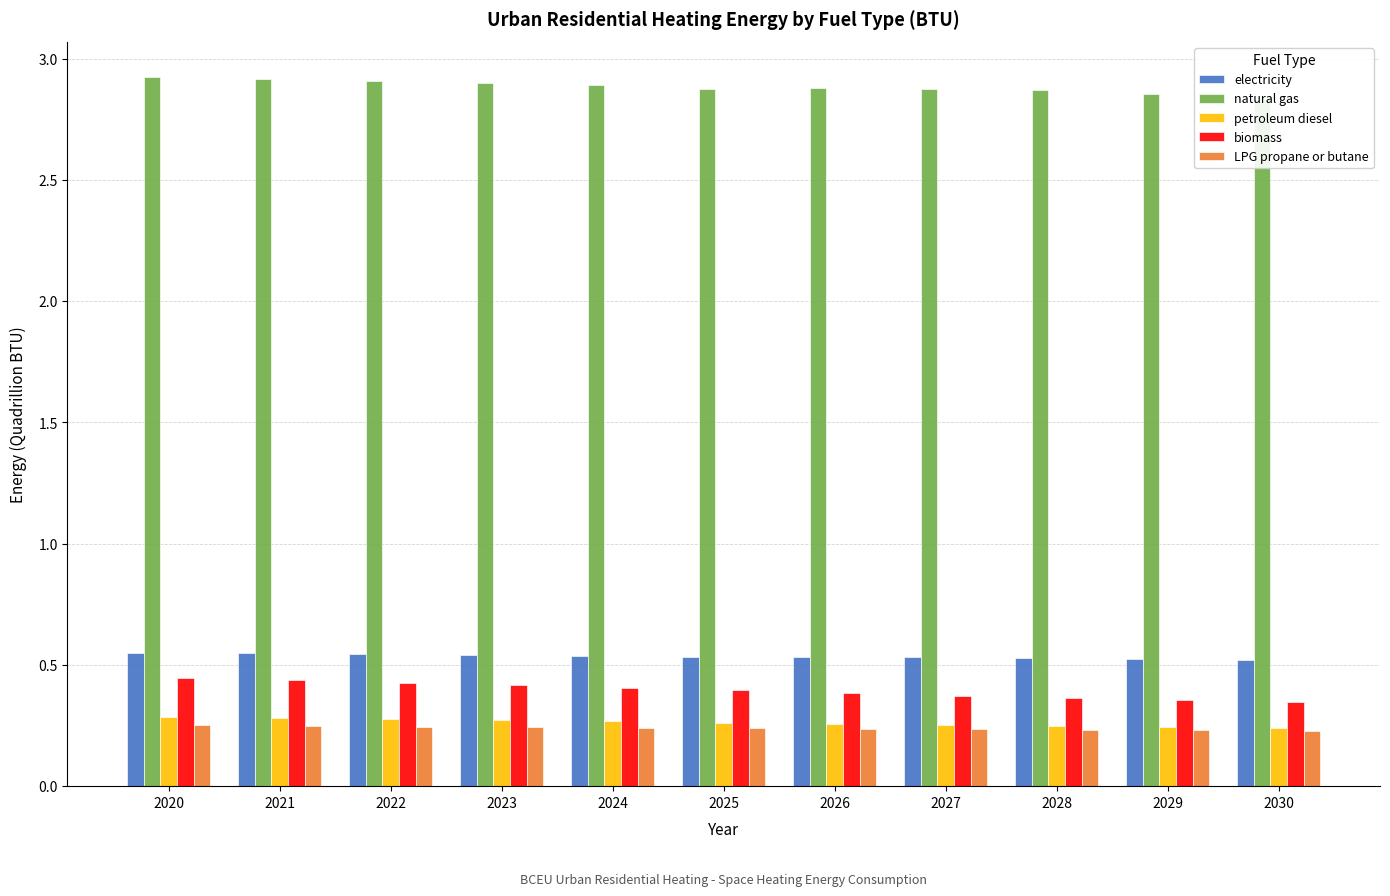

At 2029, list the series in order from smallest to largest.

LPG propane or butane, petroleum diesel, biomass, electricity, natural gas